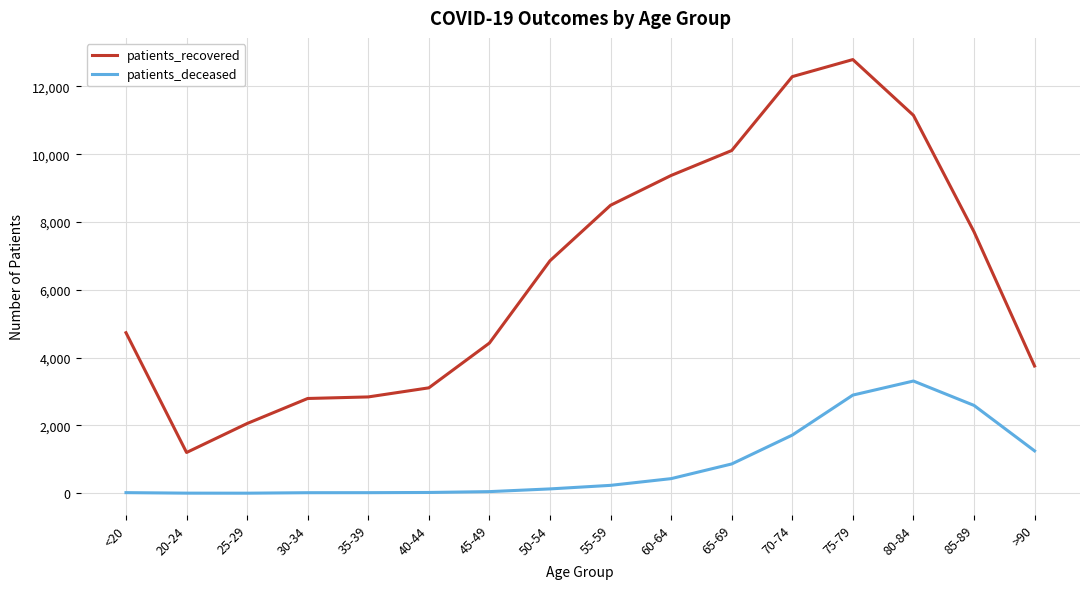

True or false: patients_recovered and patients_deceased intersect in this chart.

False